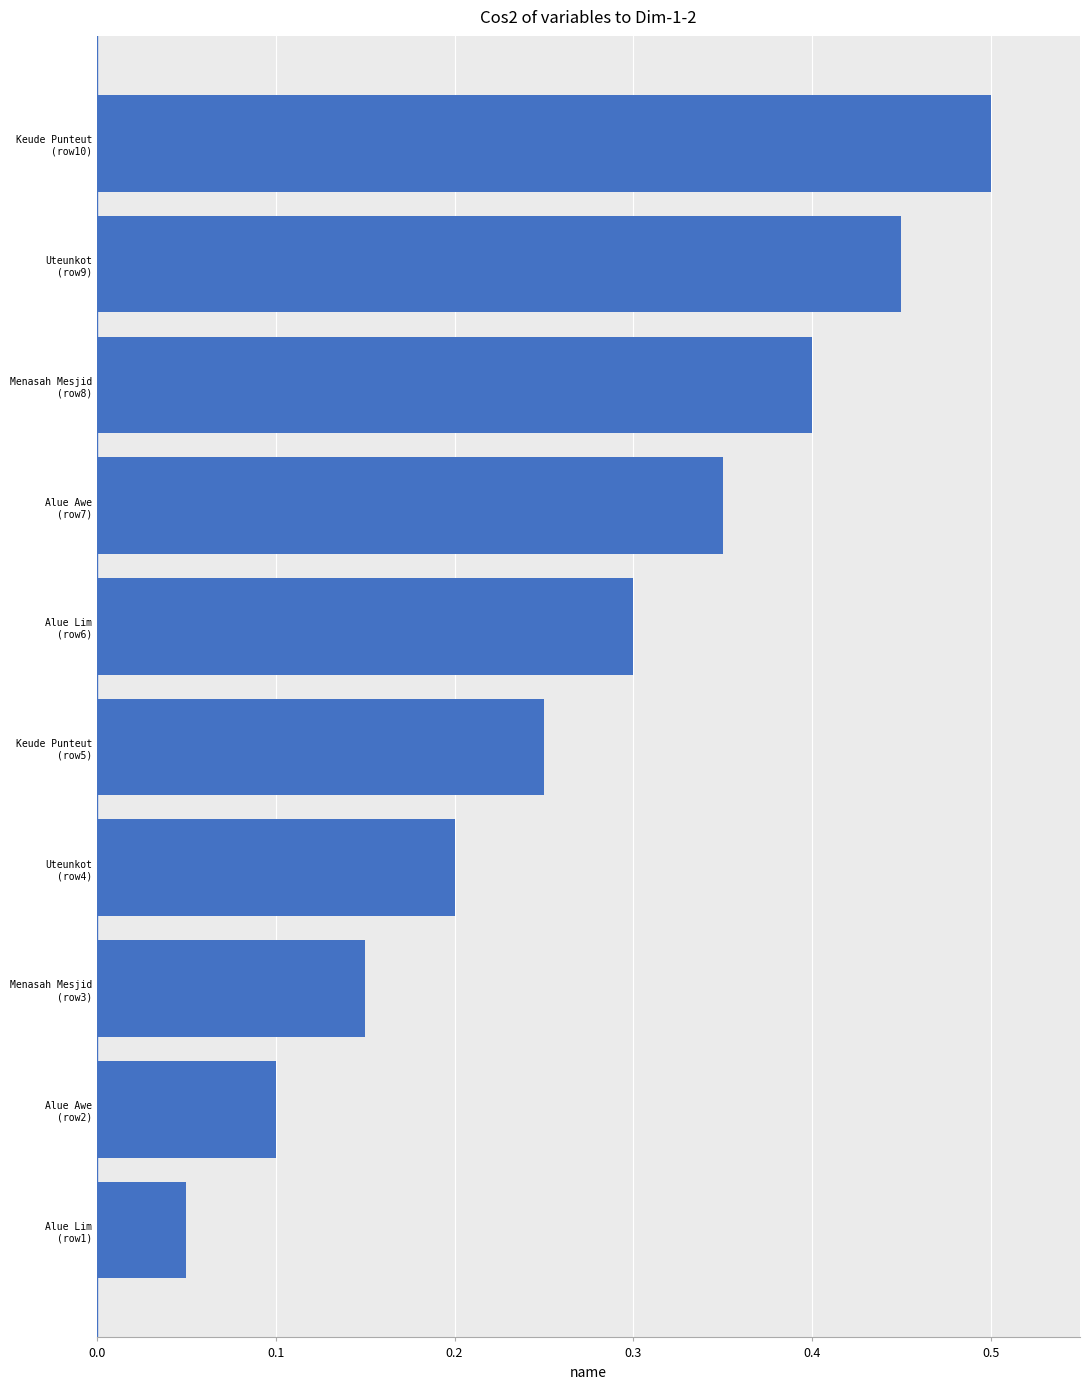

How many values are between 0 and 1?

10